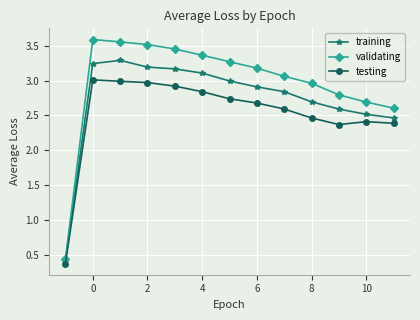

List the series in order of their peak value, highest first.

validating, training, testing